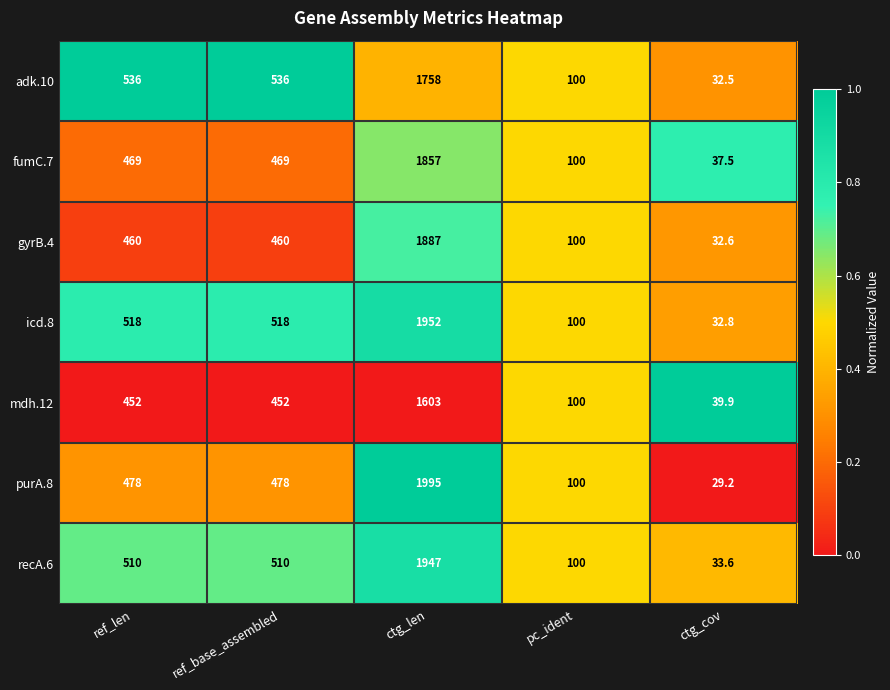

What is the difference between the gyrB.4 values at pc_ident and ref_len?

360.0